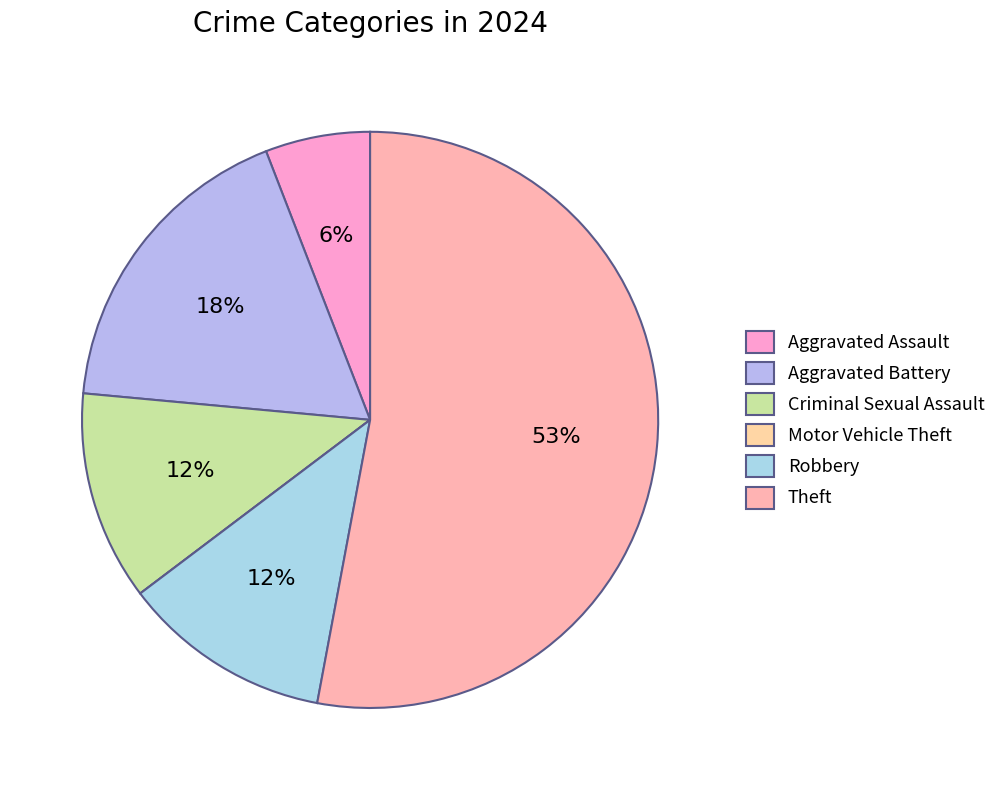

The Aggravated Assault slice represents 6% of the pie. True or false?

True